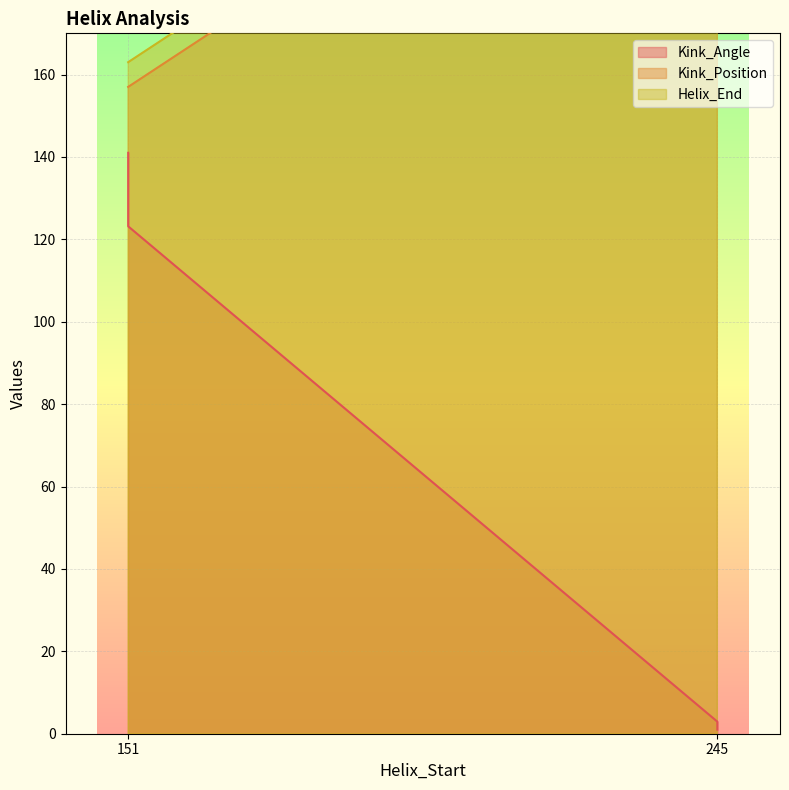

Reading left to right, list all the values displayed in this chart.

Kink_Angle: 151=141.0	245=2.9	151=123.2	245=1.0
Kink_Position: 151=157.0	245=251.0	151=157.0	245=250.0
Helix_End: 151=163.0	245=257.0	151=163.0	245=257.0